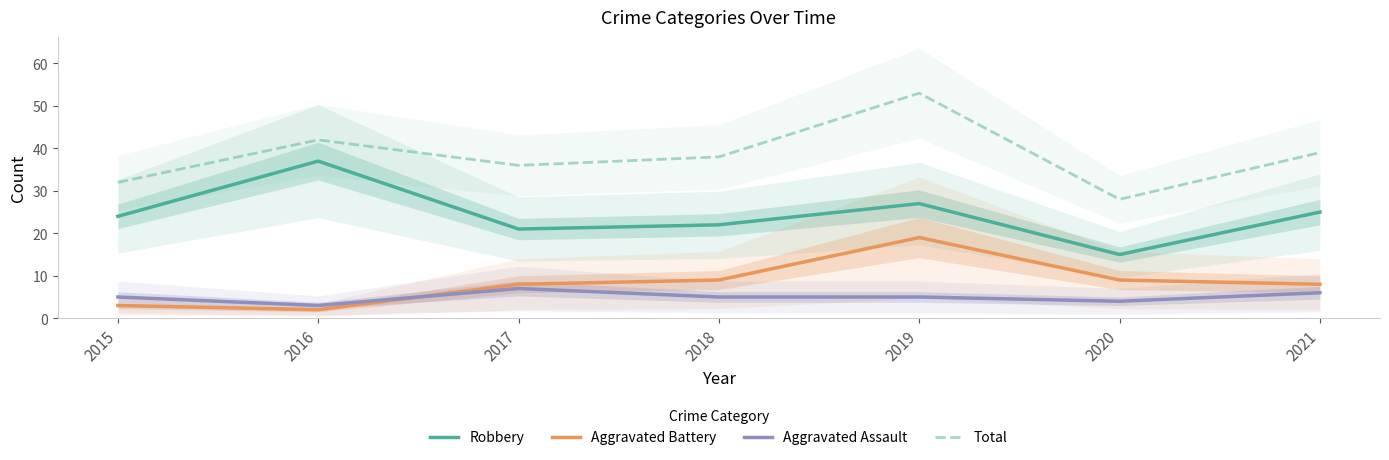

What is the sum of the Total values at 2021 and 2019?

92